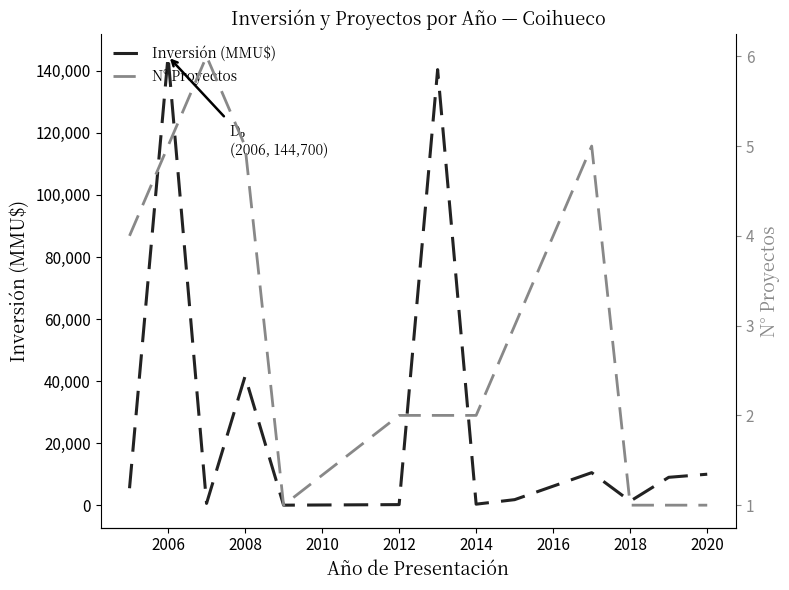

In N° Proyectos, how many points are higher than both neighbors (excluding endpoints)?

2